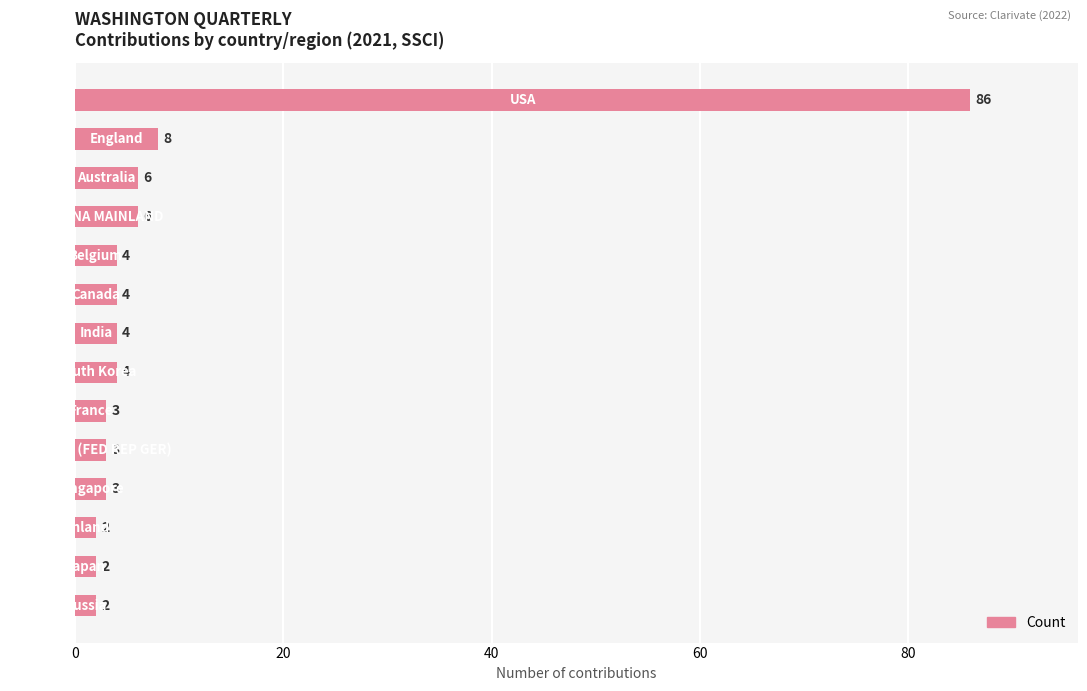

What is the value of the 13th bar from the top?

2